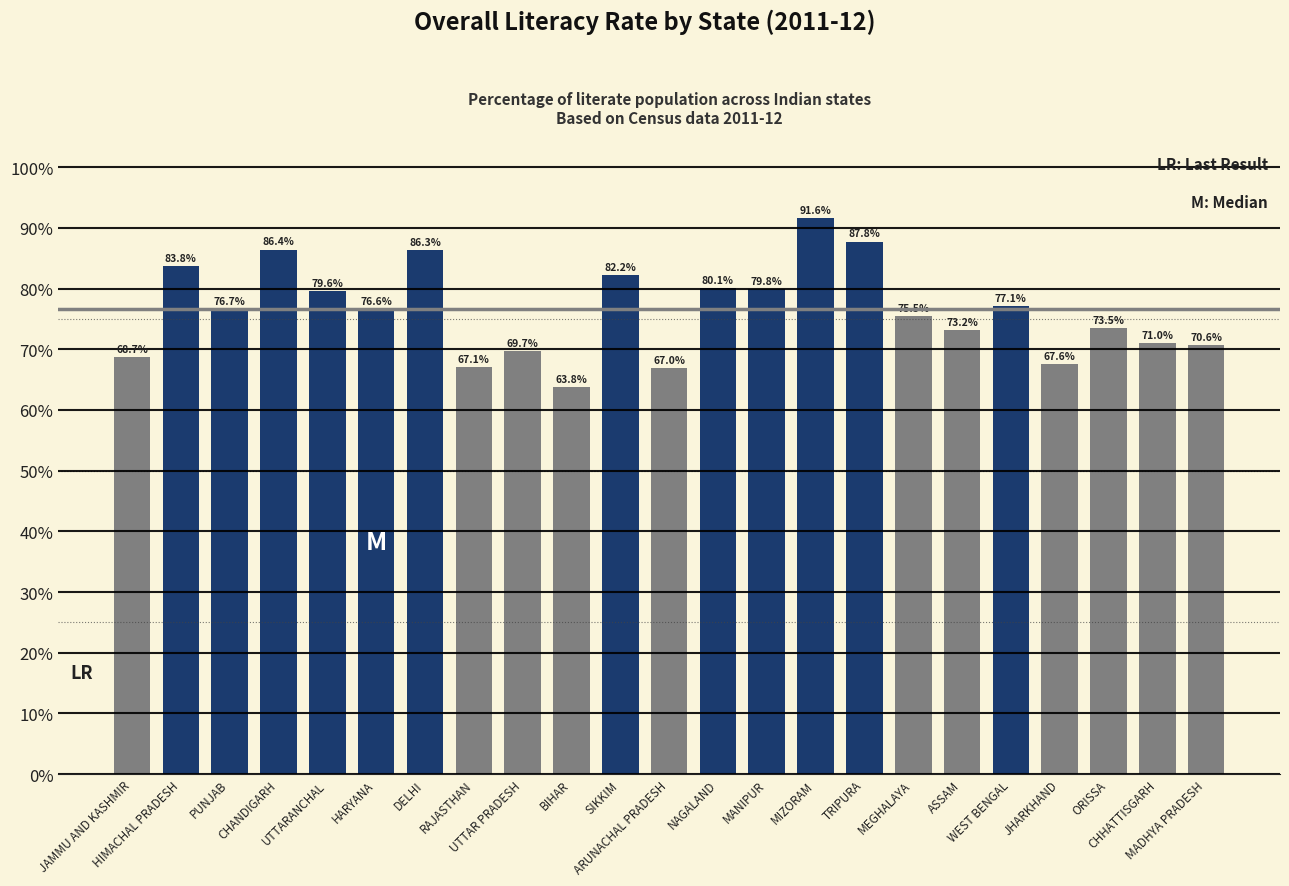

Where is the data nearest to the value 77?

WEST BENGAL